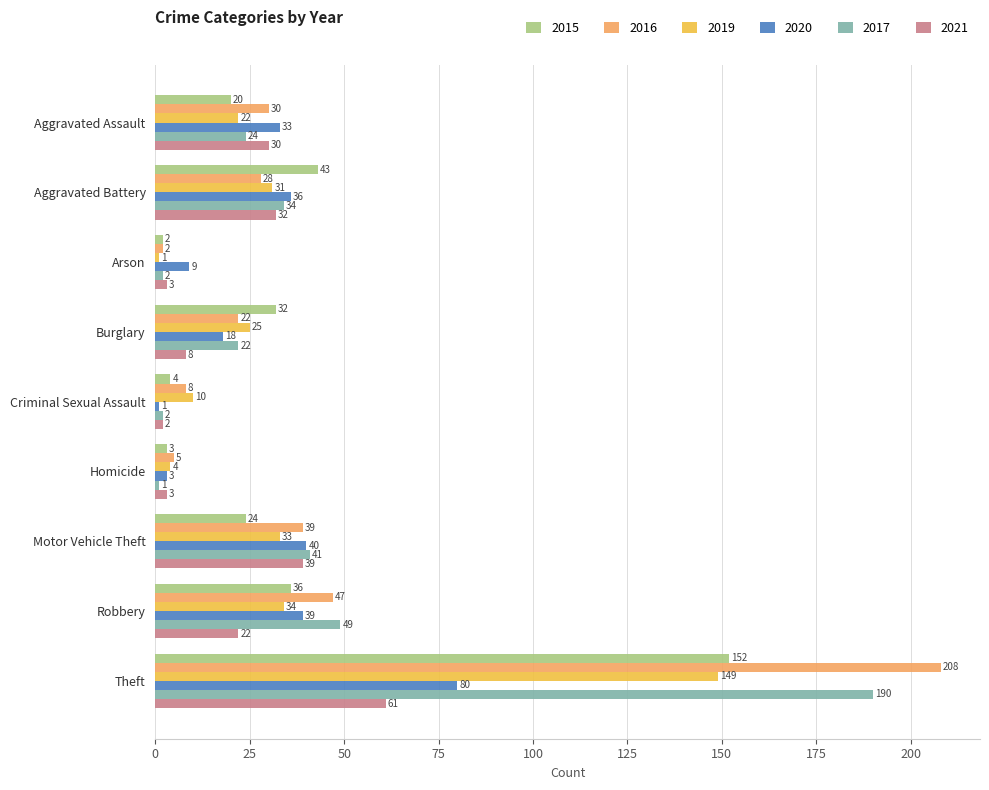

What is the minimum value for 2015?

2